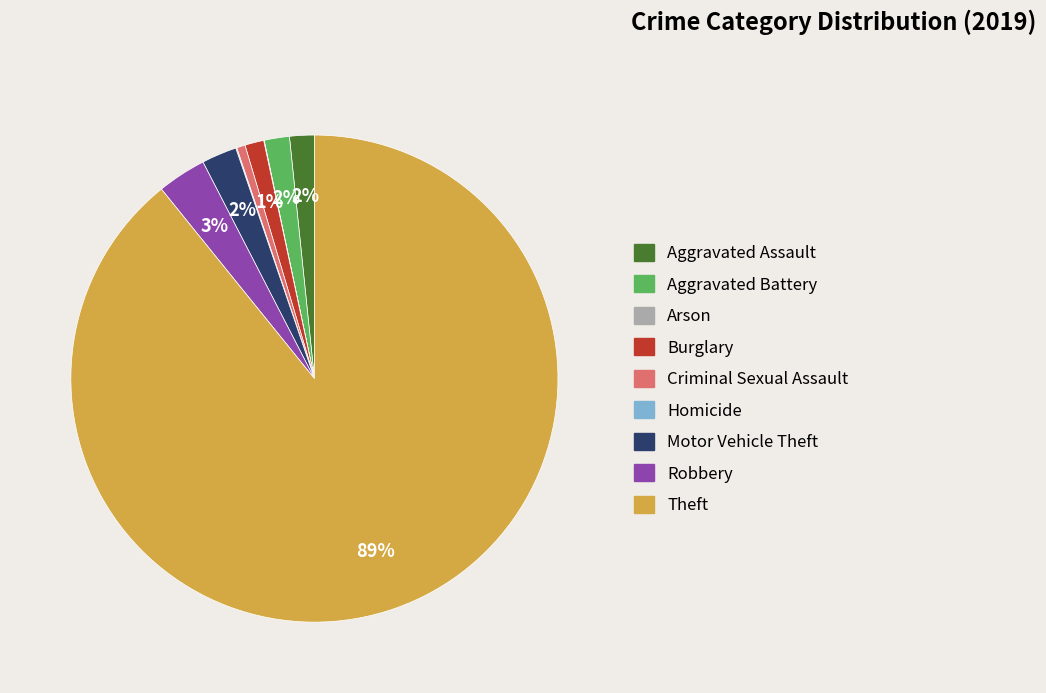

Is Theft the majority of the pie?

Yes